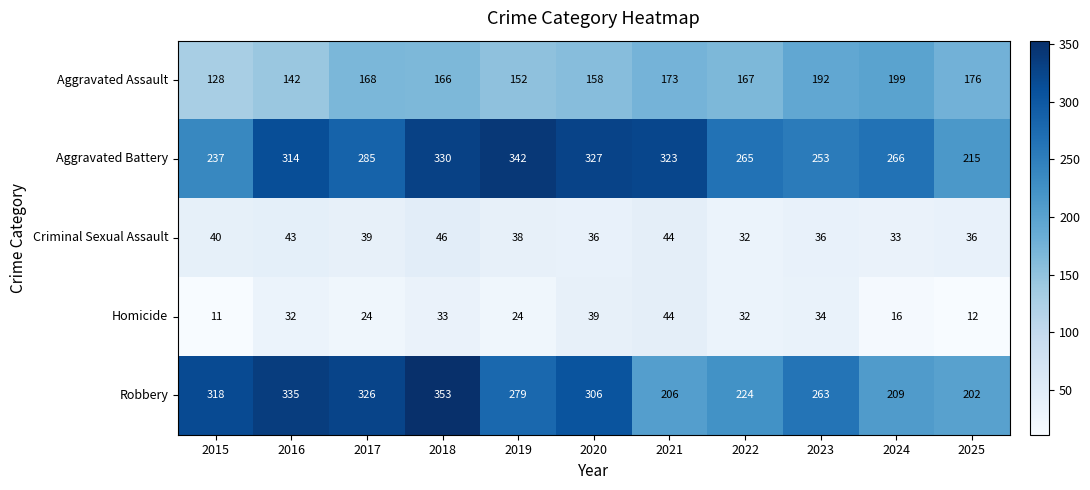

What is the difference between the second highest and second lowest values in the Aggravated Battery series?

93